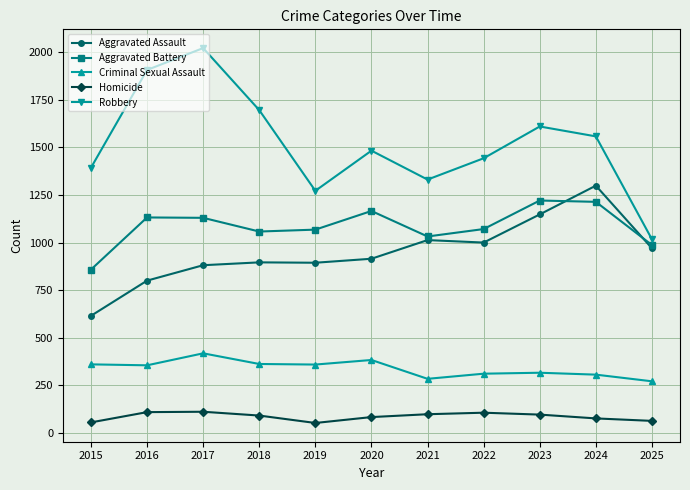

Which category has the lowest value in the Robbery series?

2025